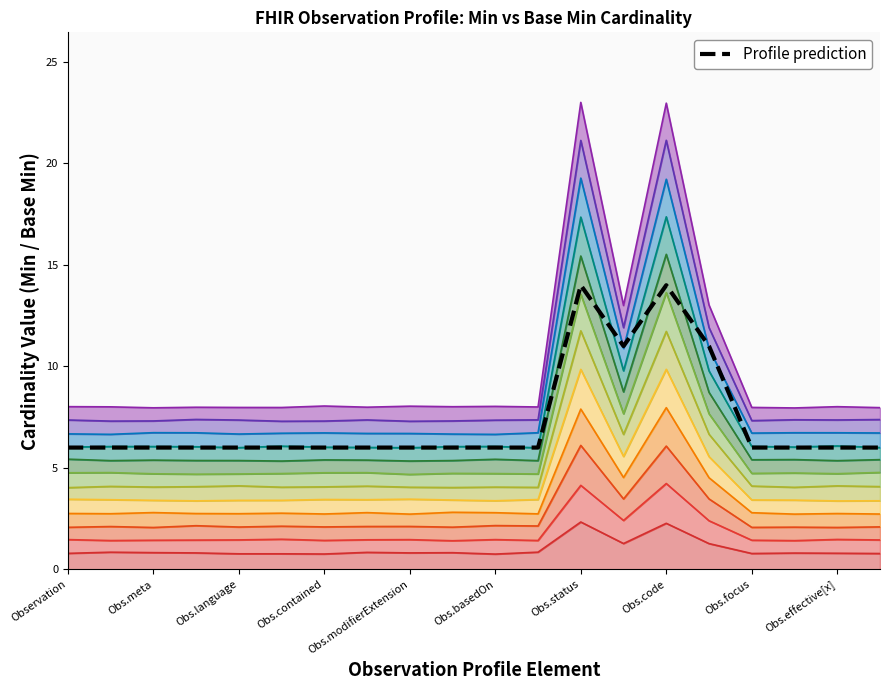

Reading left to right, transcribe all the data shown in this chart.

6	6	6	6	6	6	6	6	6	6	6	6	14	11	14	11	6	6	6	6